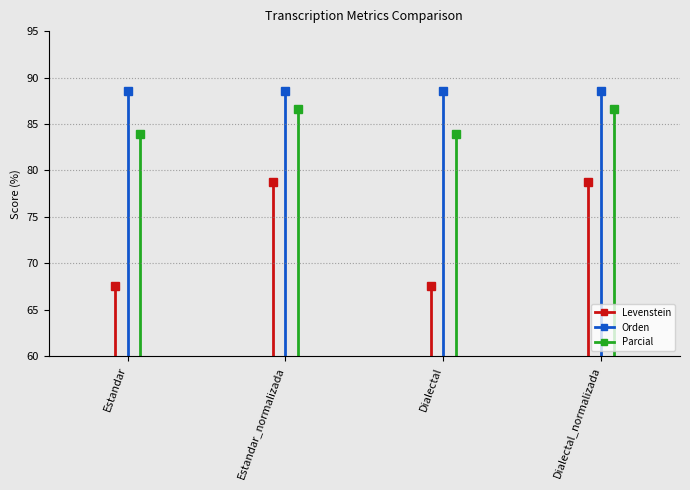

The Parcial series shows 89.4 at Estandar. True or false?

False